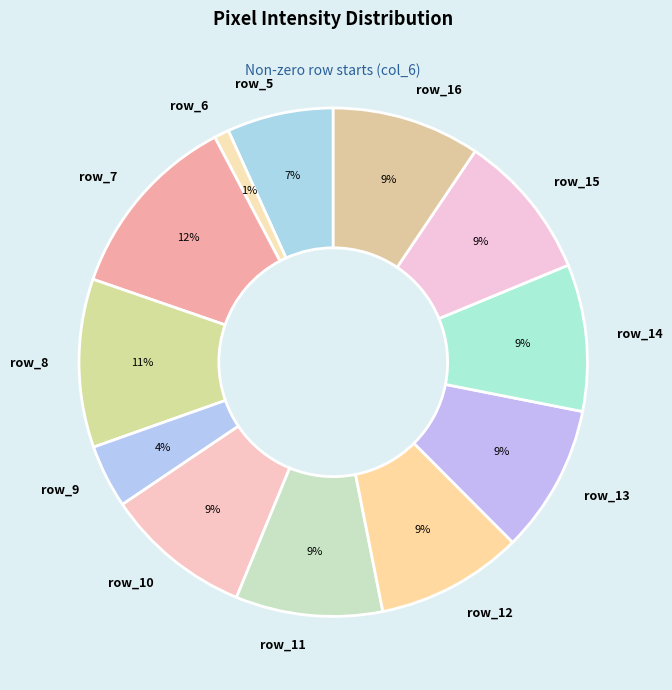

What is the largest slice in the pie chart?

row_7